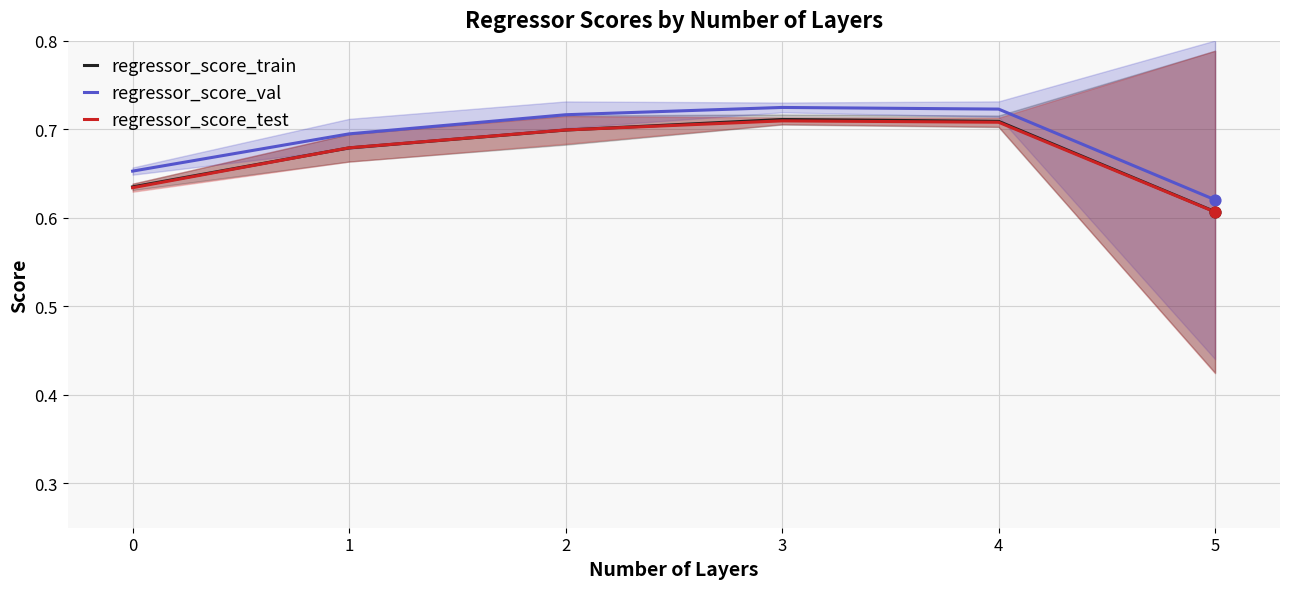

Which series reaches the maximum Y coordinate?

regressor_score_val